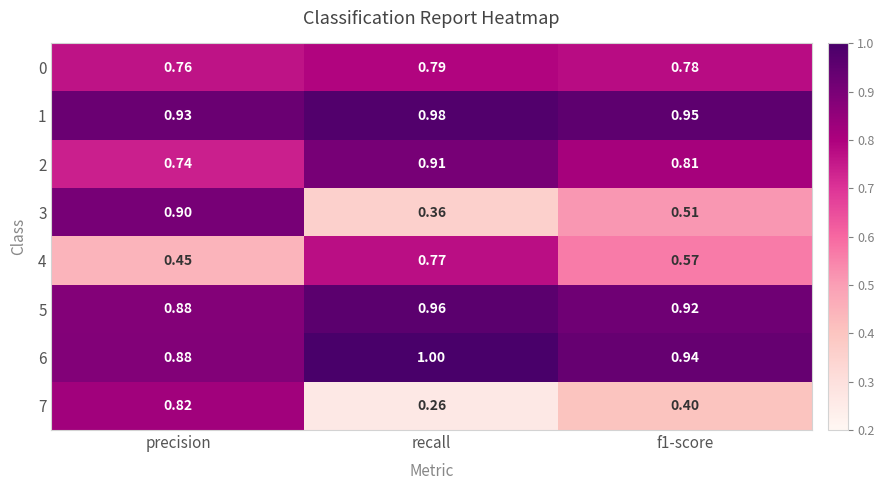

Which series has the largest total across all categories?

1